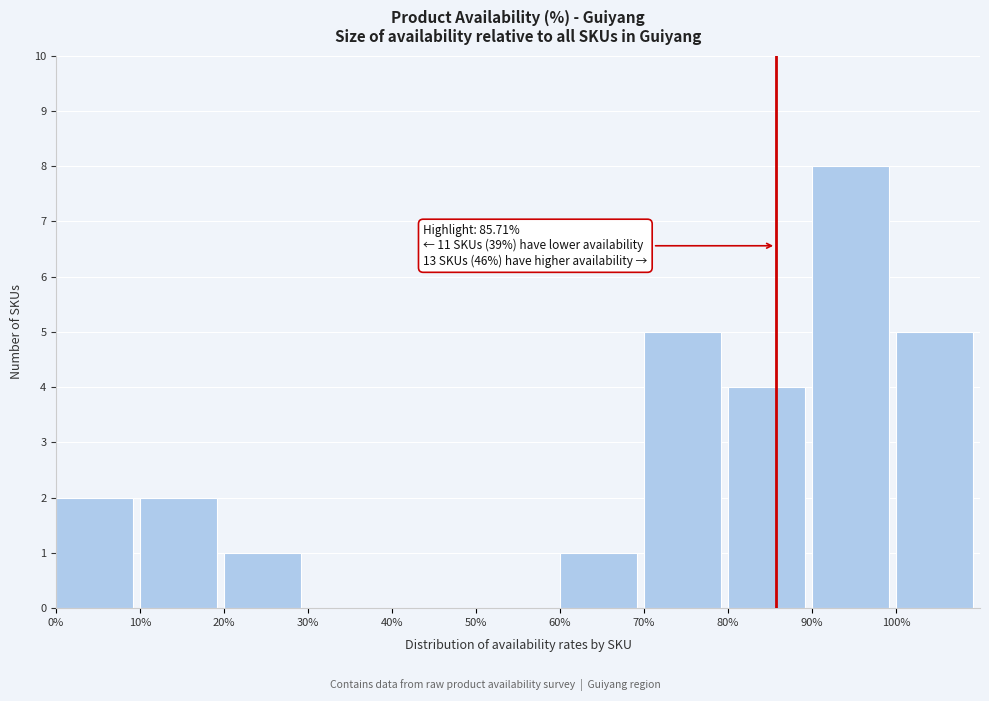

Which range on the x-axis has the tallest bar?

90 to 100